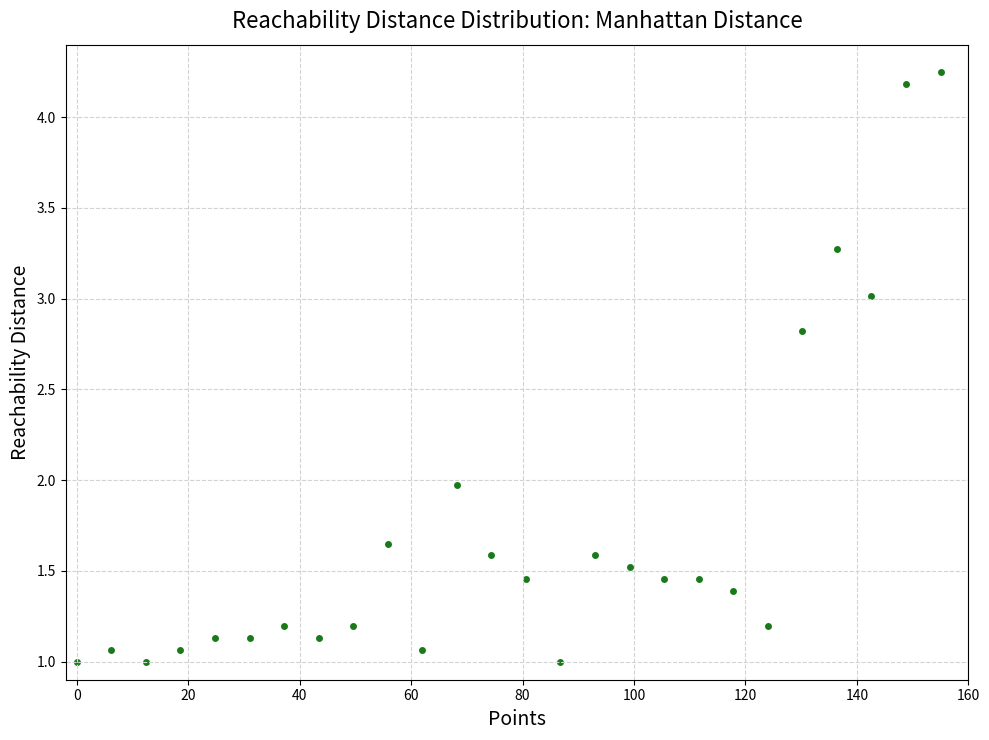

How many data points are displayed?

26